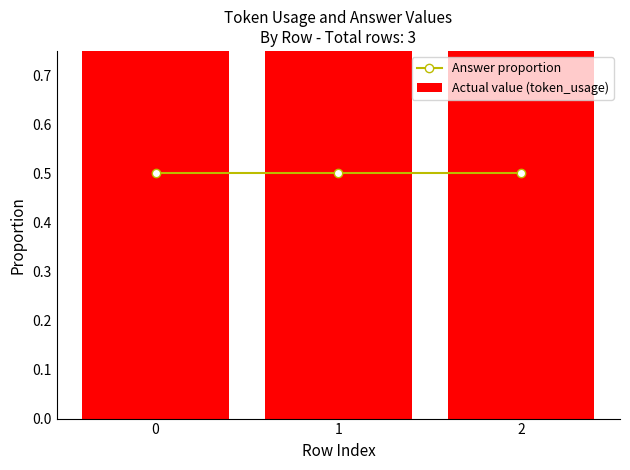

What is the lowest value of the Answer proportion series?

0.5